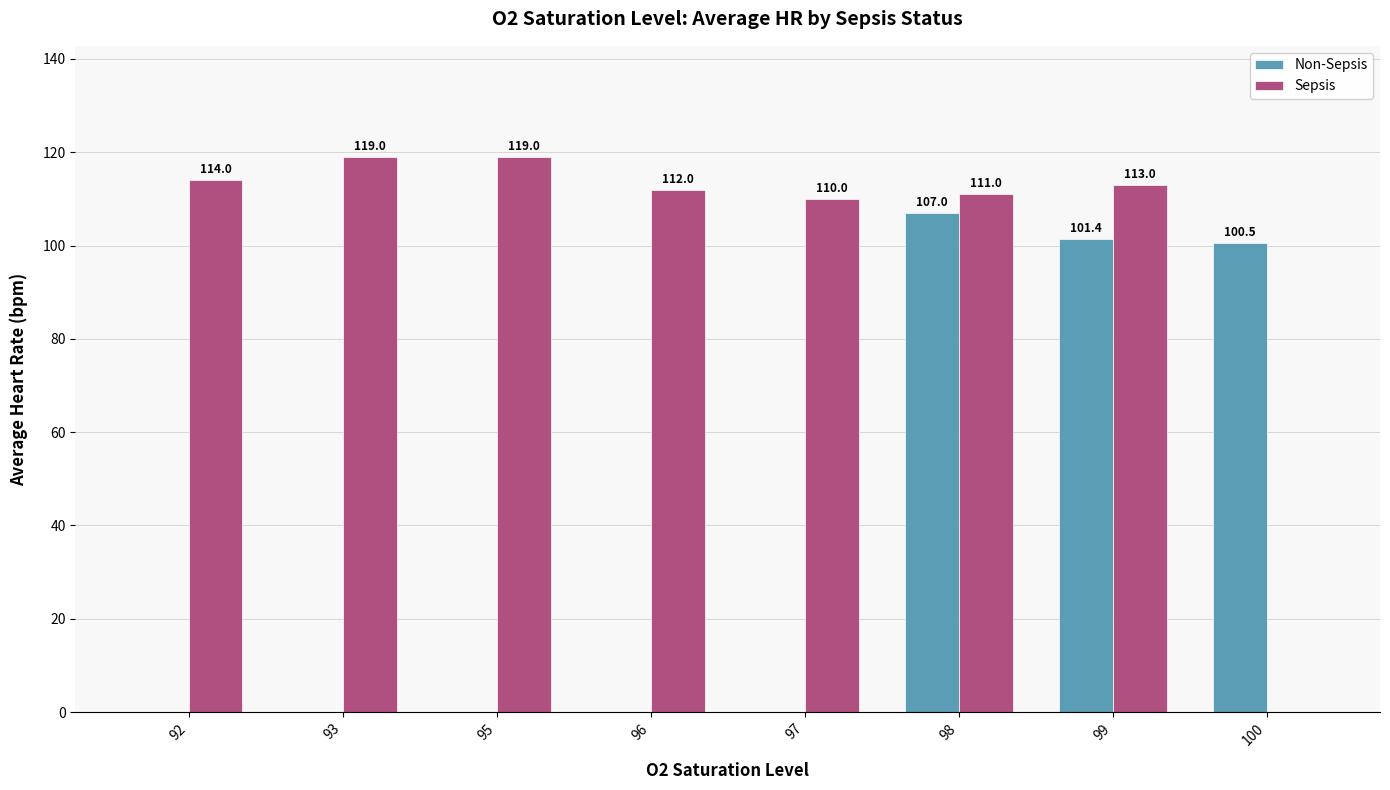

What are all the series names shown in the legend?

Non-Sepsis, Sepsis